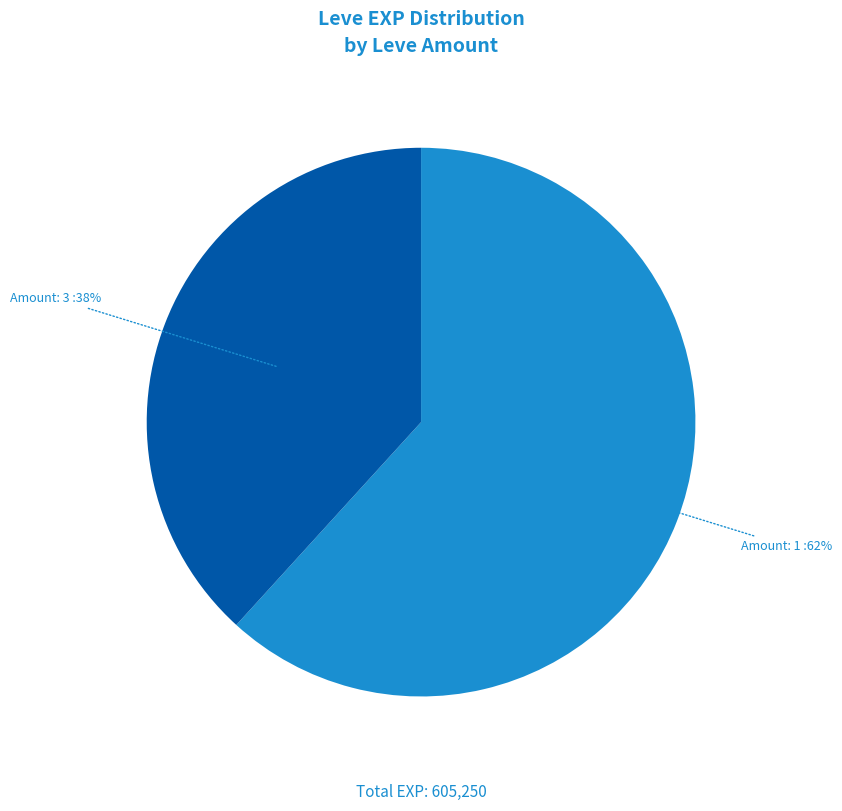

How many segments does this pie chart have?

2